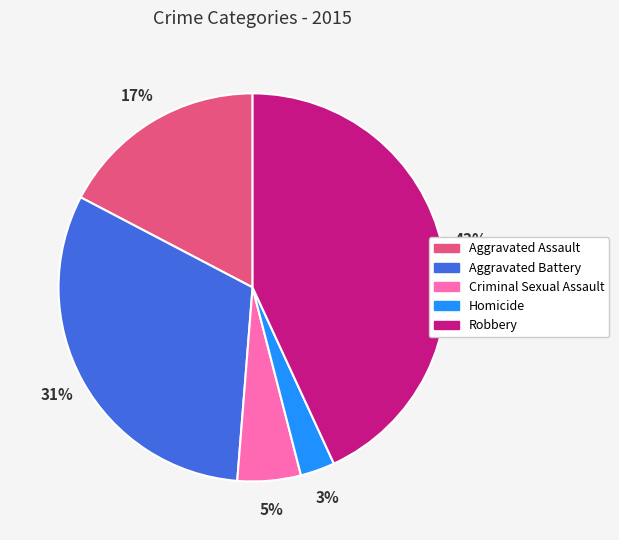

How many slices are in this pie chart?

5